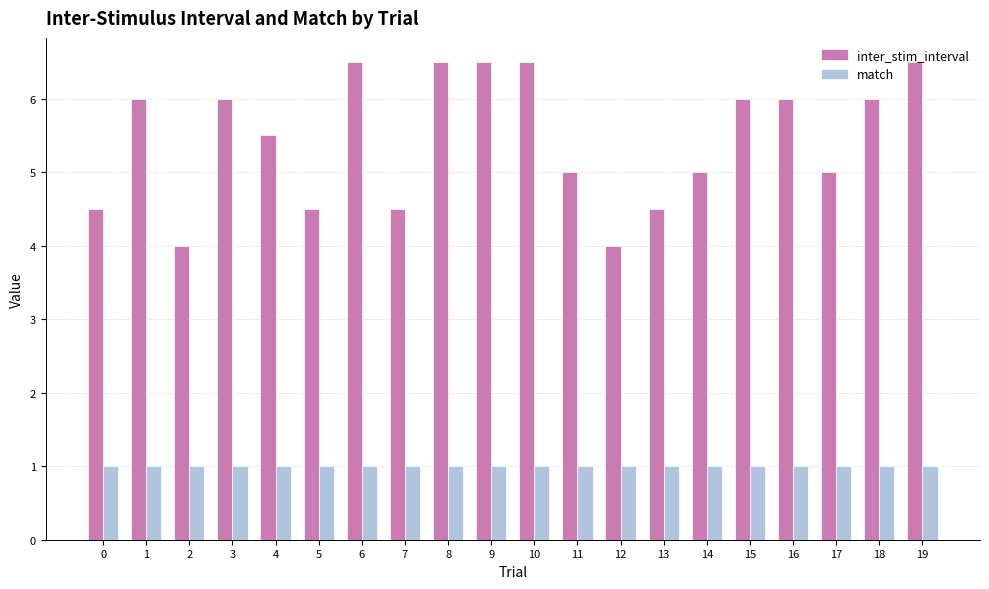

Reading left to right, list all the values displayed in this chart.

inter_stim_interval: 4.5	6.0	4.0	6.0	5.5	4.5	6.5	4.5	6.5	6.5	6.5	5.0	4.0	4.5	5.0	6.0	6.0	5.0	6.0	6.5
match: 1.0	1.0	1.0	1.0	1.0	1.0	1.0	1.0	1.0	1.0	1.0	1.0	1.0	1.0	1.0	1.0	1.0	1.0	1.0	1.0